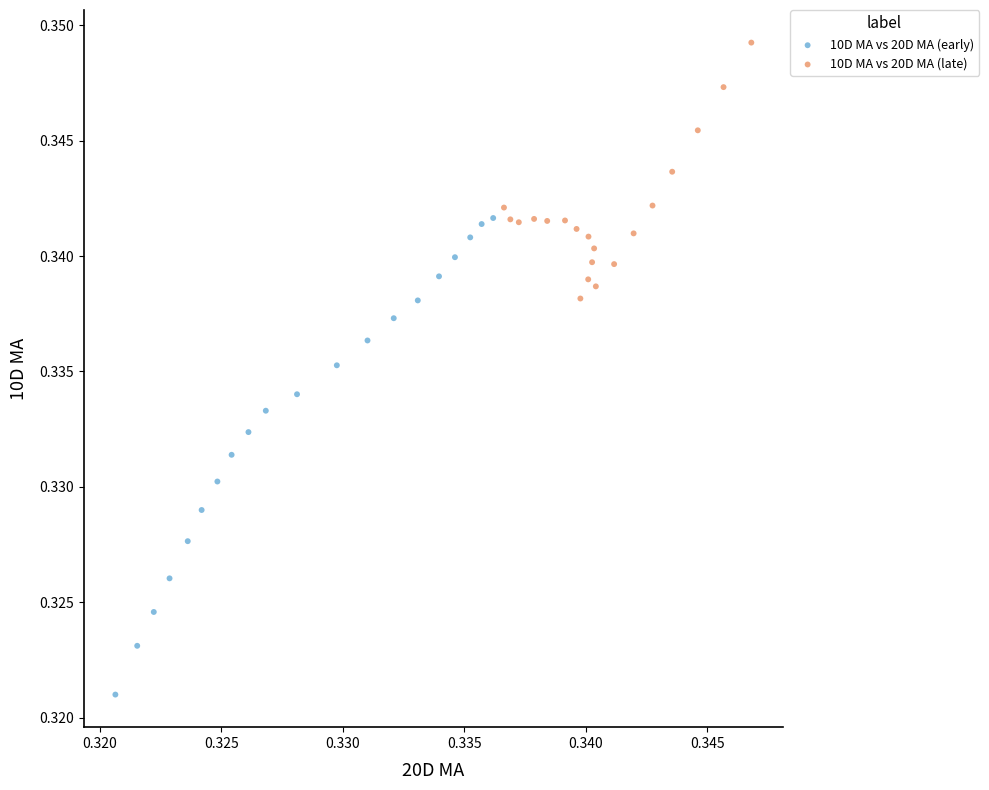

Which series contains the highest Y value?

10D MA vs 20D MA (late)